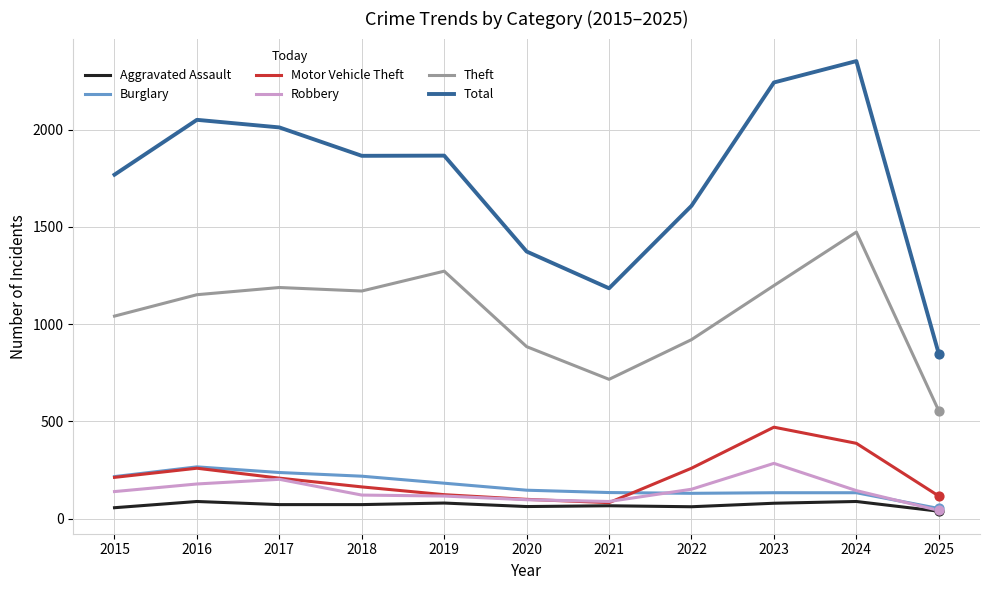

At which category is the sum across all series the highest?

2024